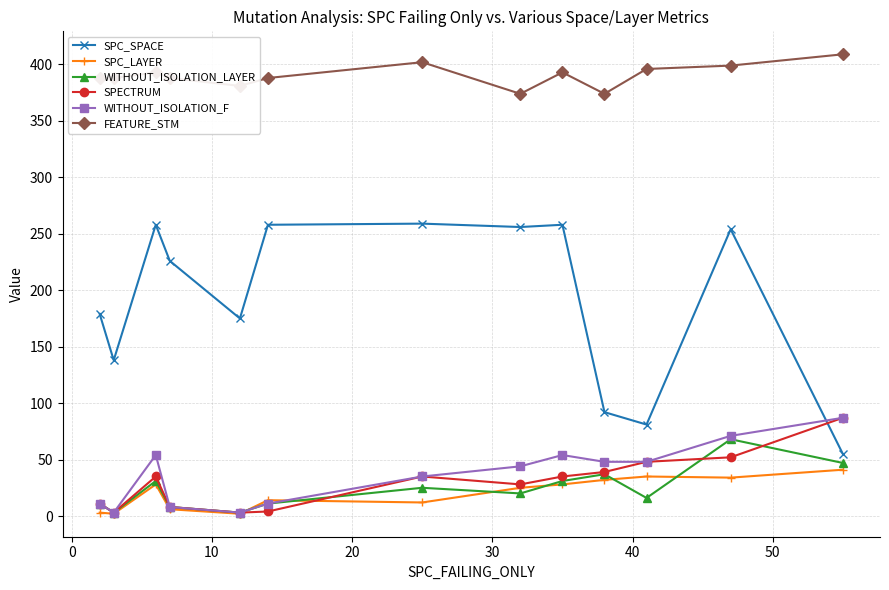

Which series has the largest total across all categories?

FEATURE_STM